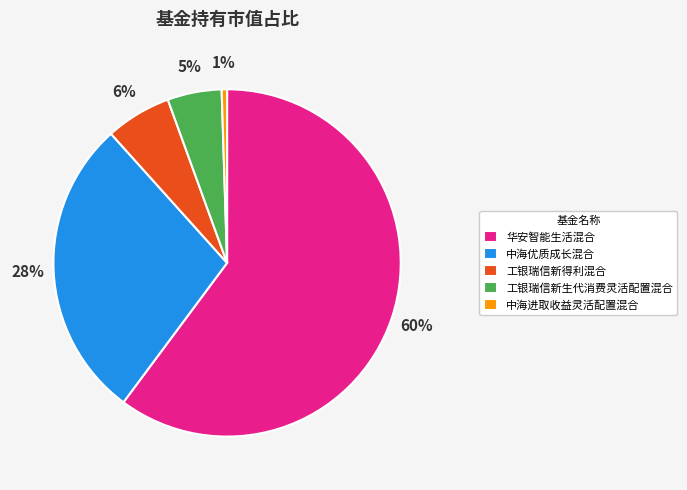

The 华安智能生活混合 slice represents 50% of the pie. True or false?

False